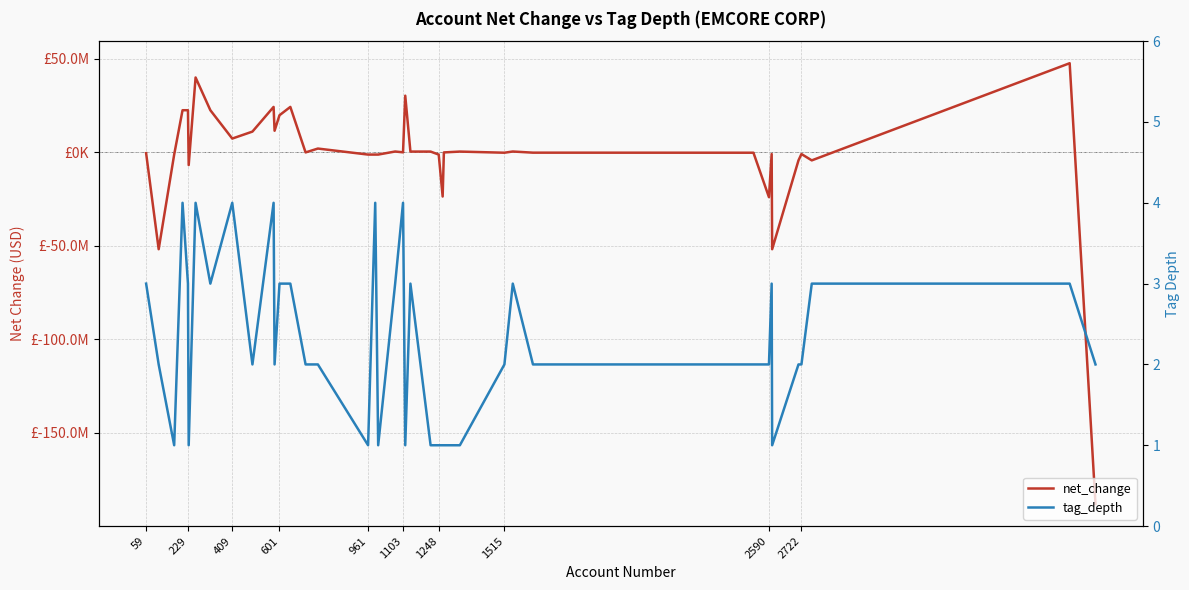

What is the sum of all net_change values?

-73476000